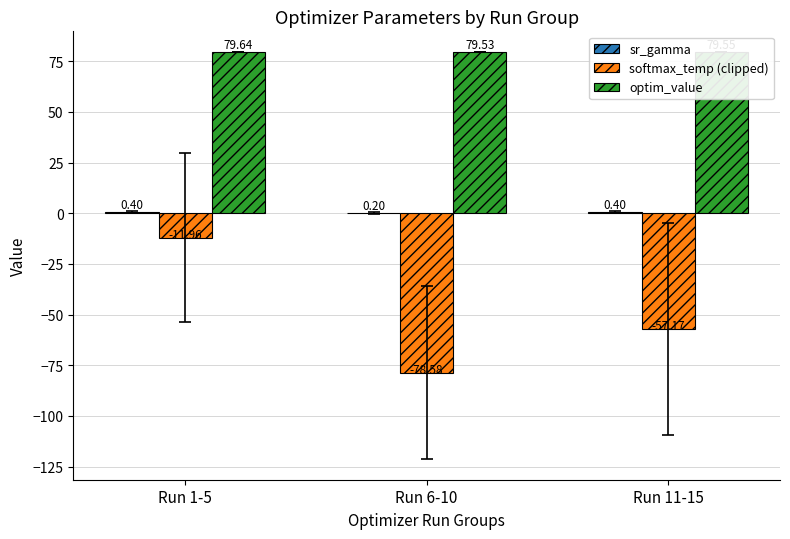

Between Run 1-5 and Run 11-15, which series saw the biggest shift?

softmax_temp (clipped)